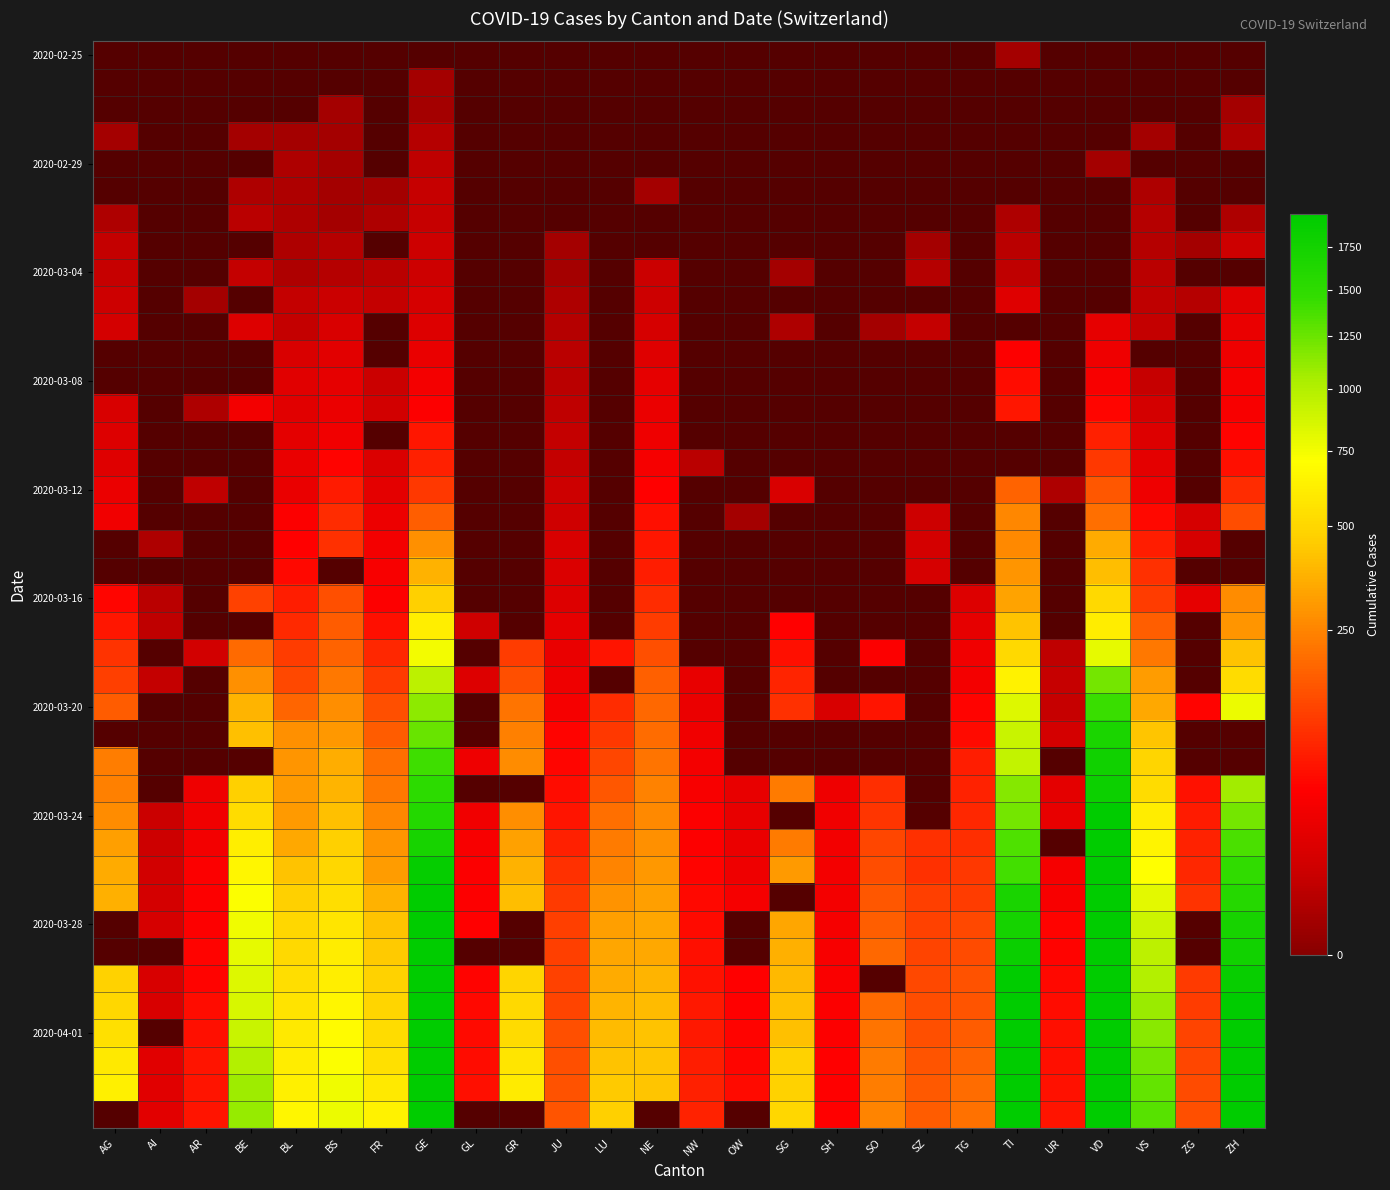

What is the sum of the 2020-04-01 values at GL and SG?

470.0